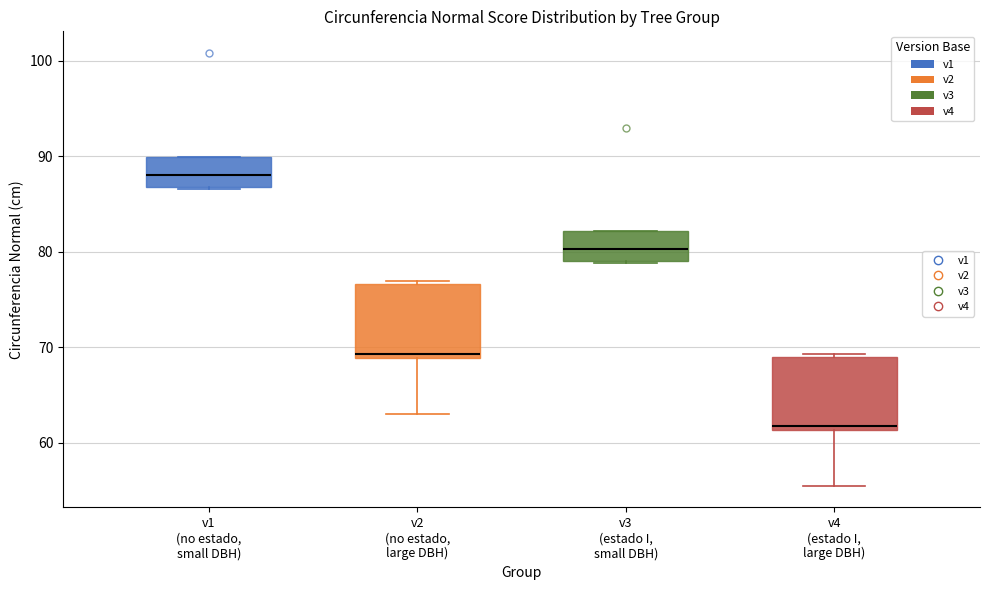

Reading left to right, transcribe this box plot: for each box, give where its median line is, the range the box spans, and where its two whiskers end, as read against the y-axis. The values are not printed on the chart, so give them approximately, as read against the axis.

v1 (no estado, small DBH): median 88, box 87 to 90, whiskers 87 to 90
v2 (no estado, large DBH): median 69 (just above the box's lower edge), box 69 to 77, whiskers 63 to 77 (just above the box's upper edge)
v3 (estado I, small DBH): median 80, box 79 to 82, whiskers 79 to 82
v4 (estado I, large DBH): median 62, box 61 to 69, whiskers 56 to 69 (just above the box's upper edge)